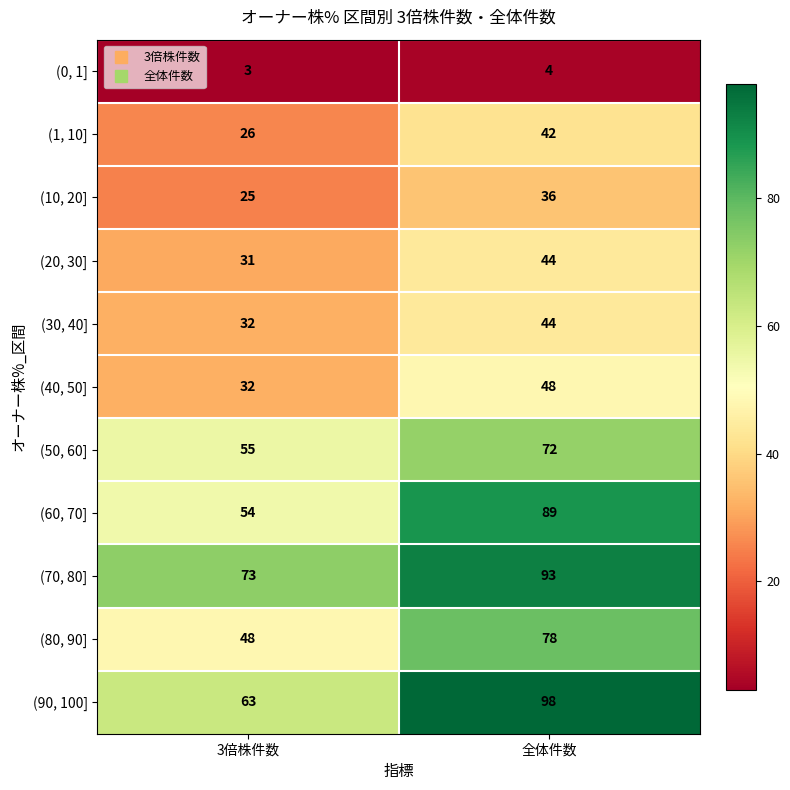

The (60, 70] series shows 150 at 全体件数. True or false?

False